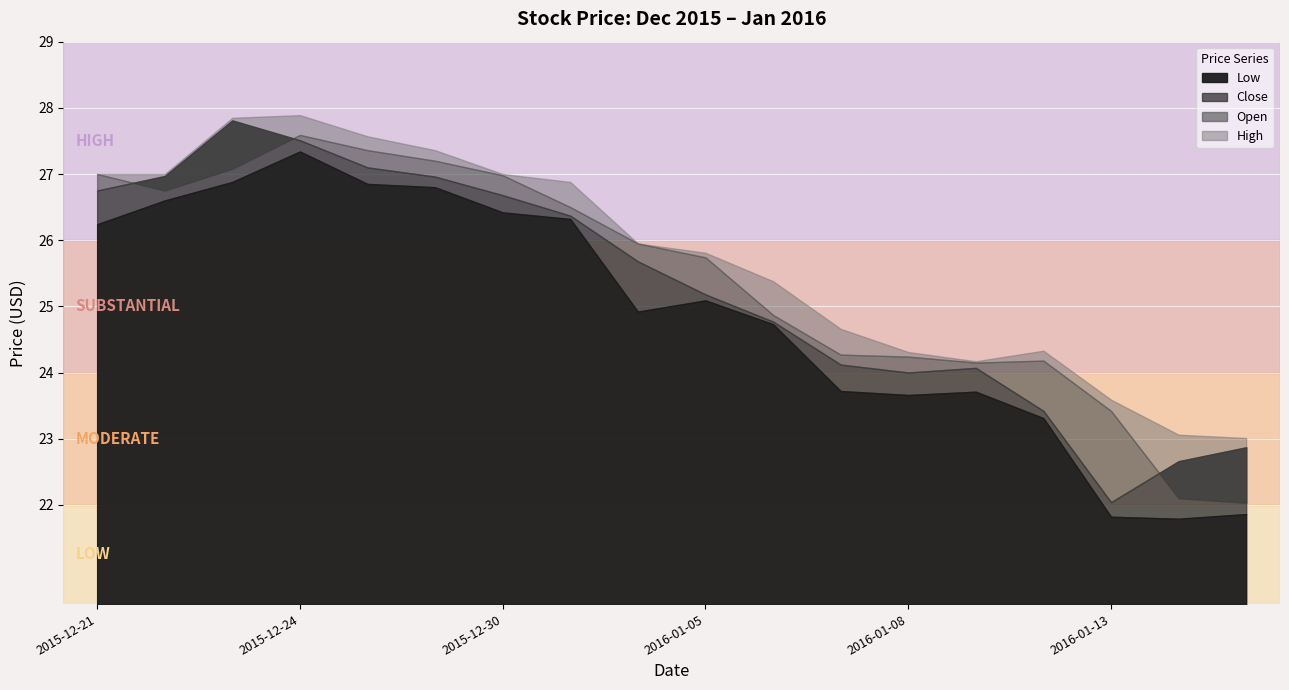

What is the difference between the maximum and second lowest values in the Open series?

5.5